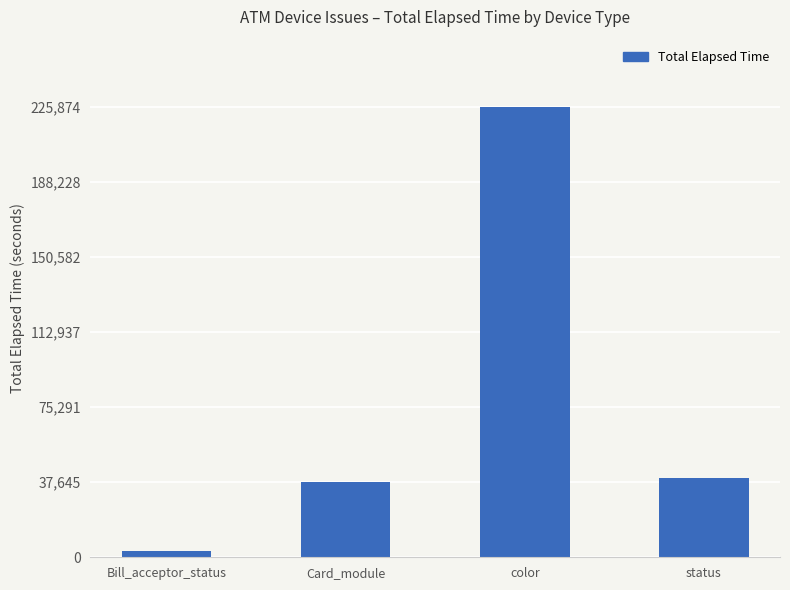

What is the label of the 1st bar from the right?

status